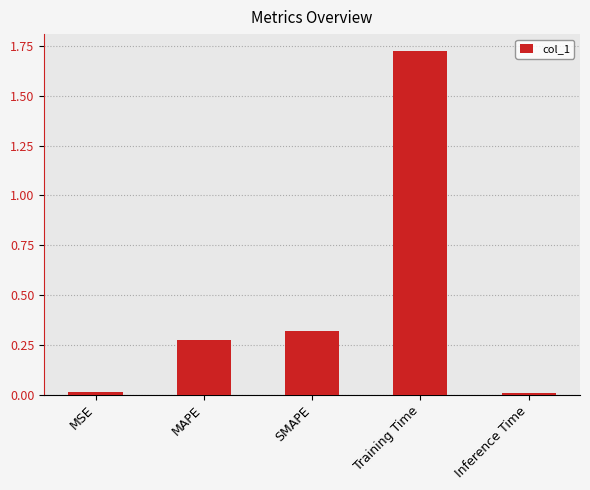

What is the label of the 3rd bar from the right?

SMAPE